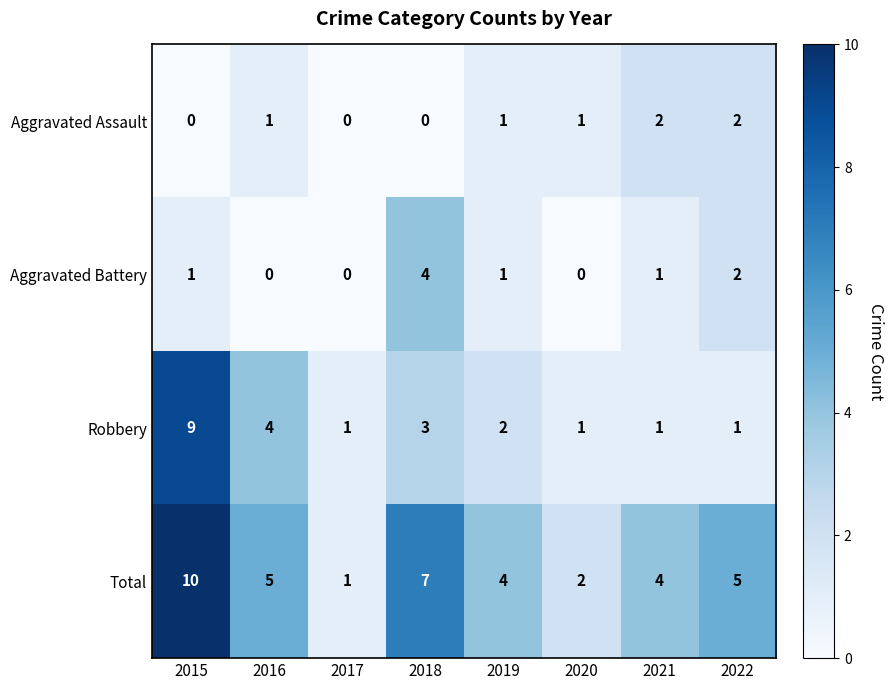

How many Total values are between 4 and 7?

5